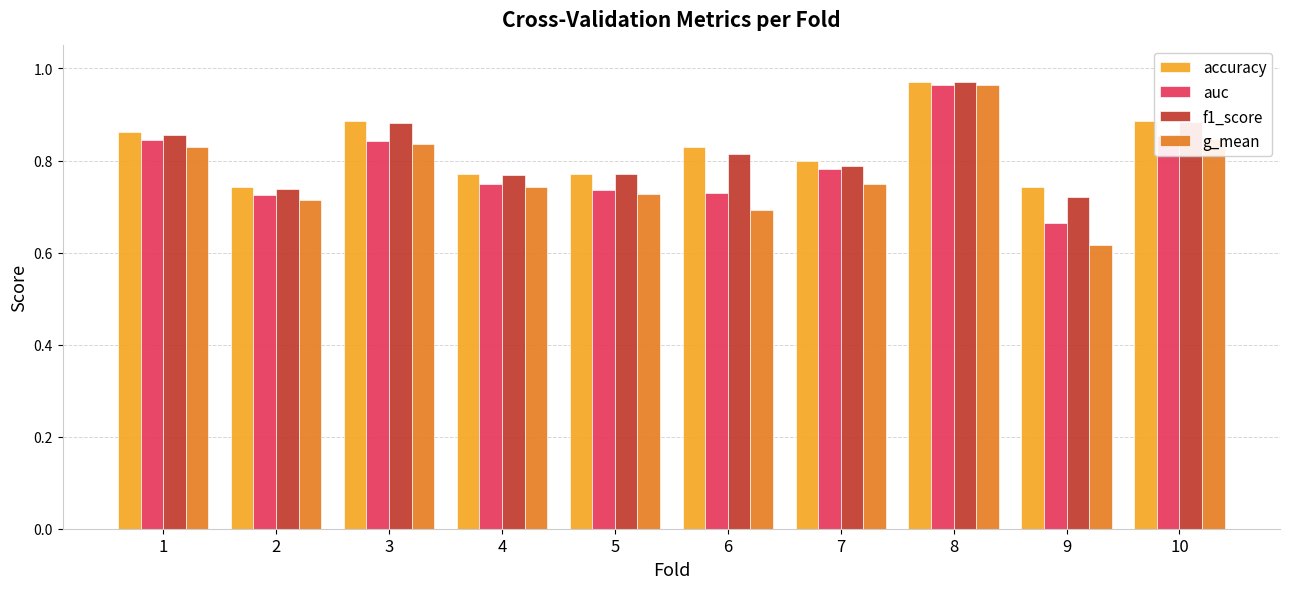

What is the spread (max minus min) of values at 9?

0.1